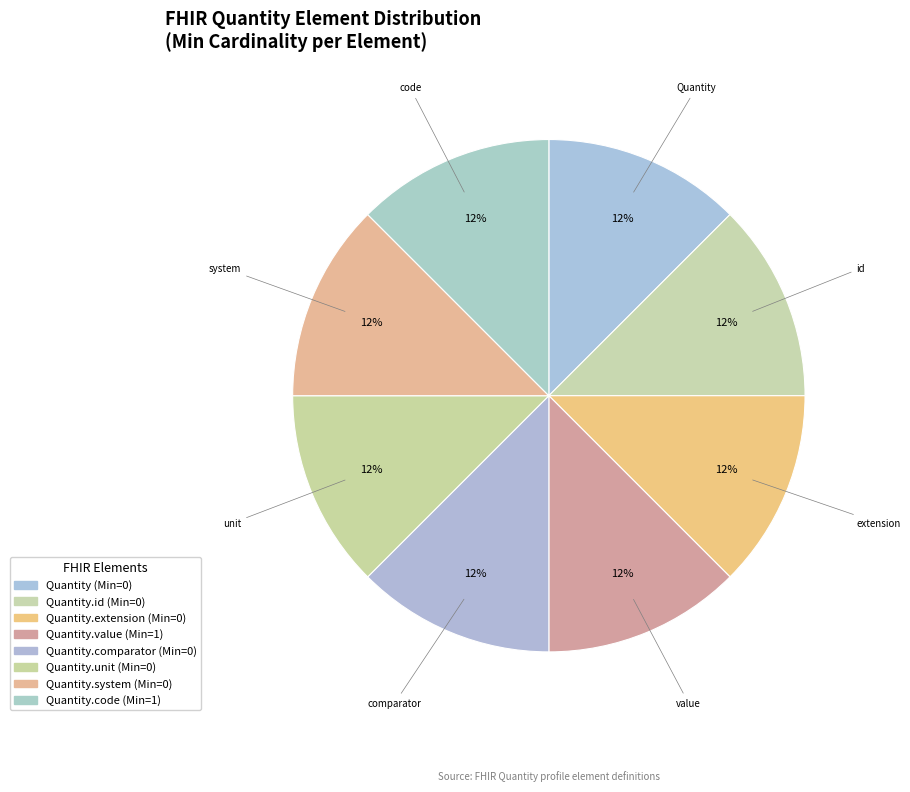

What is the smallest slice in the pie chart?

Quantity.id